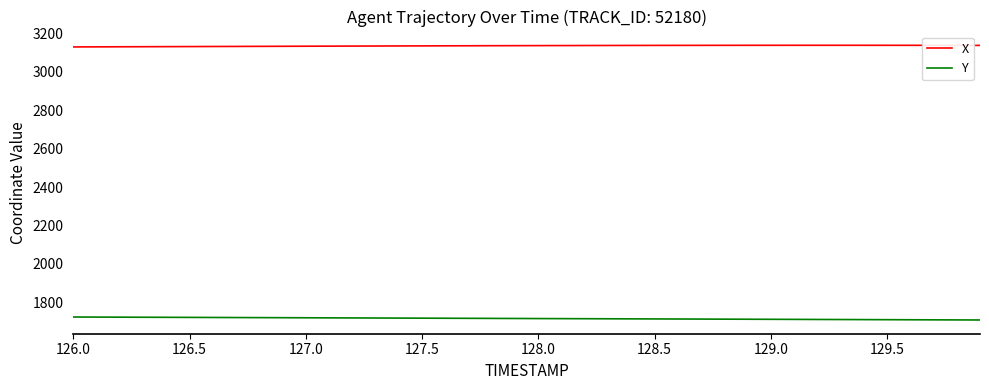

True or false: X and Y cross at least once.

False